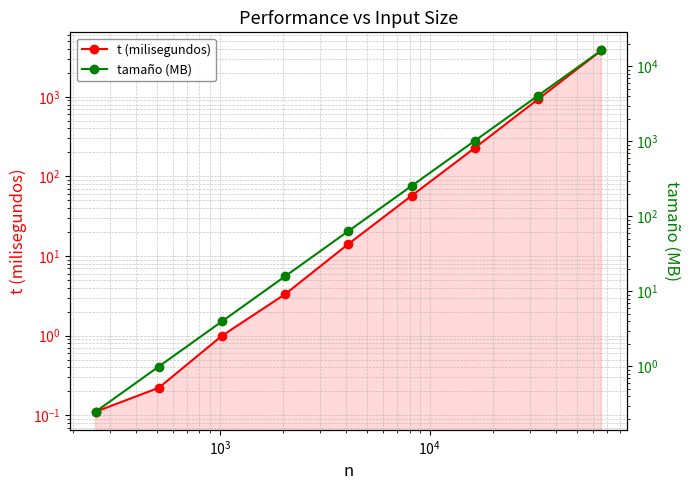

True or false: tamaño (MB) and t (milisegundos) cross at least once.

False